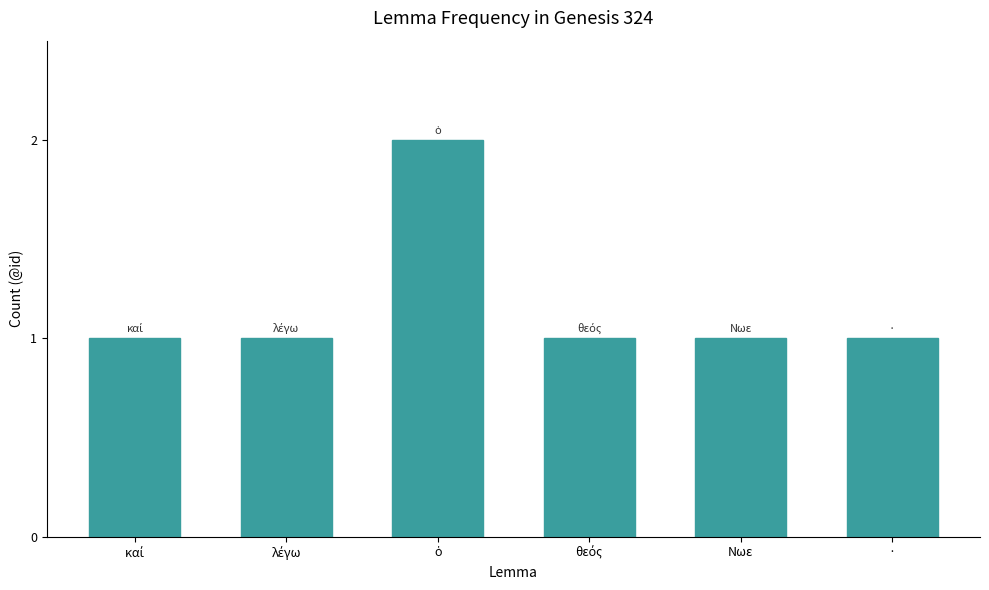

Is it true that the value at Νωε is 0?

False